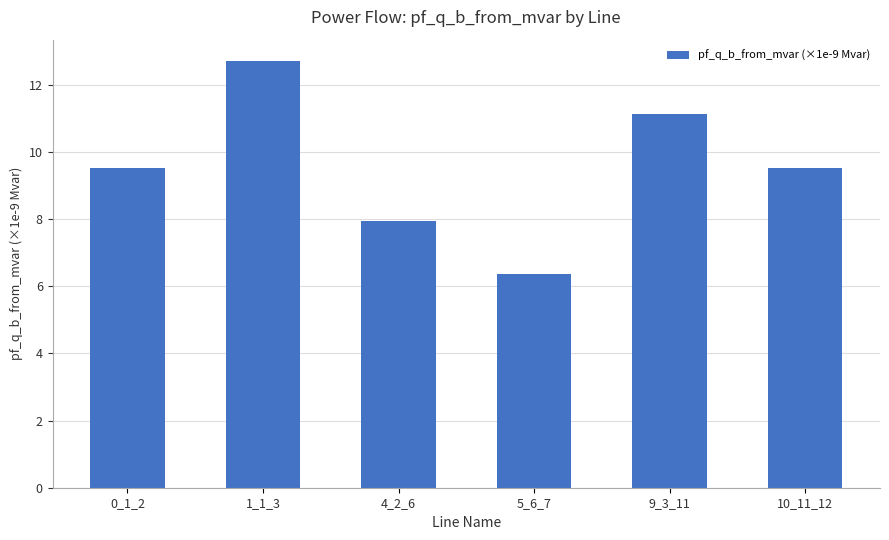

Which label corresponds to the largest value in the chart?

1_1_3